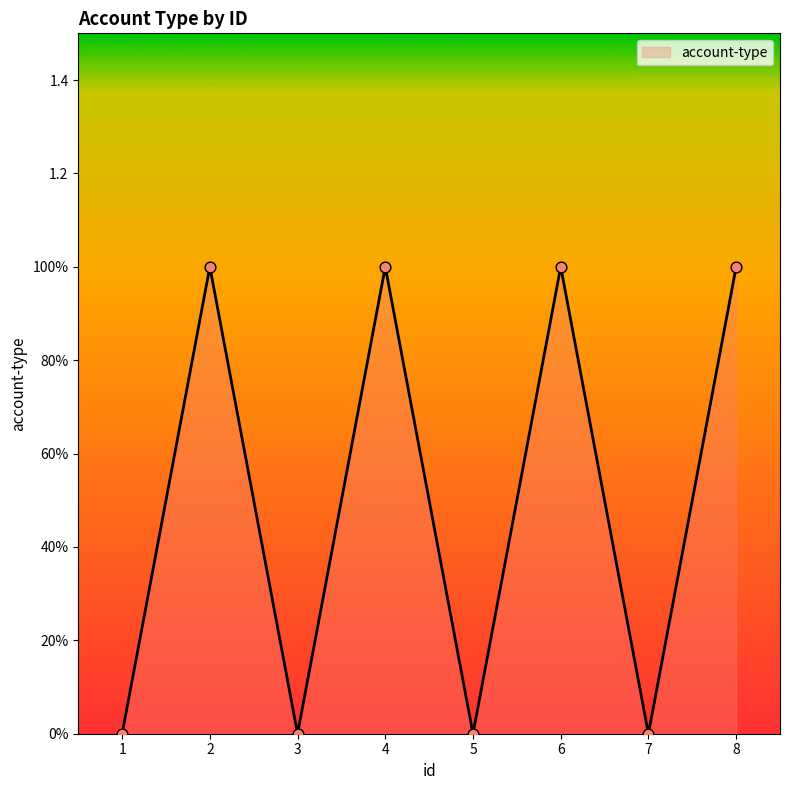

What is the ratio of the value at 4 to the value at 8?

1.0